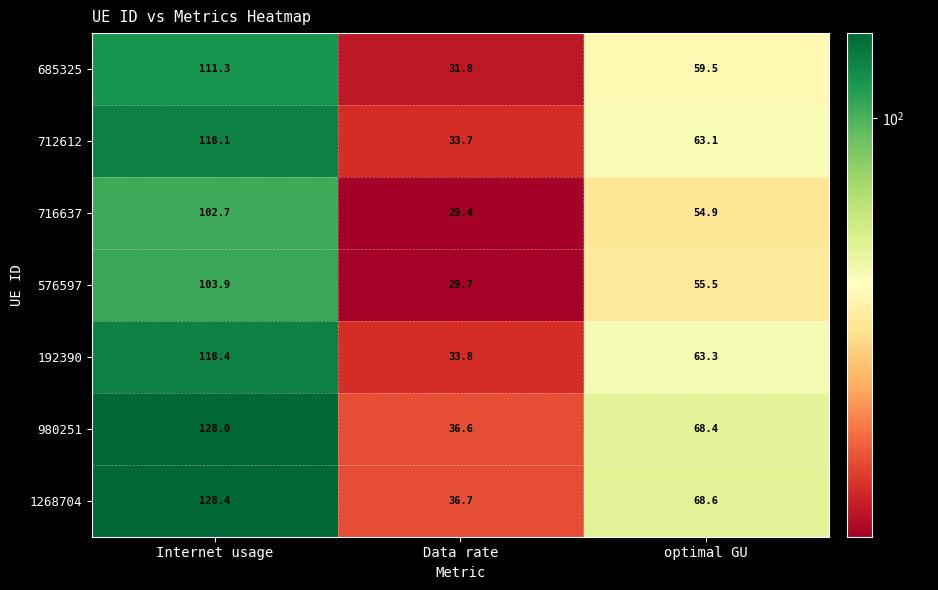

How many data points does each series have?

3